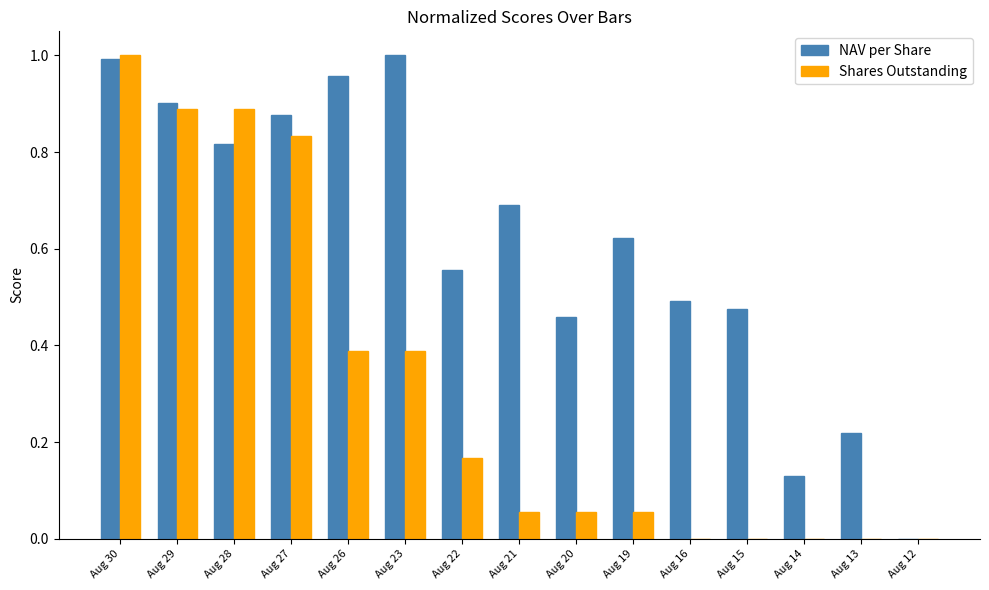

How many data points does each series have?

15